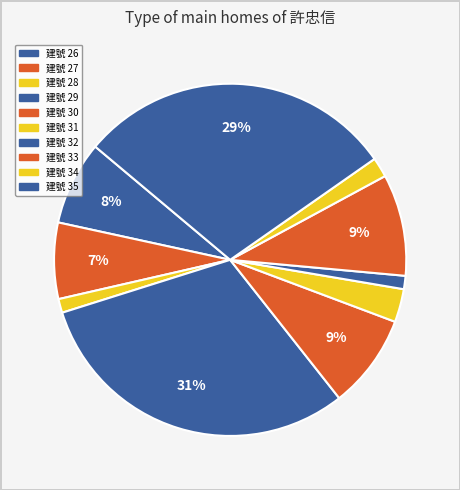

How many slices are in this pie chart?

10